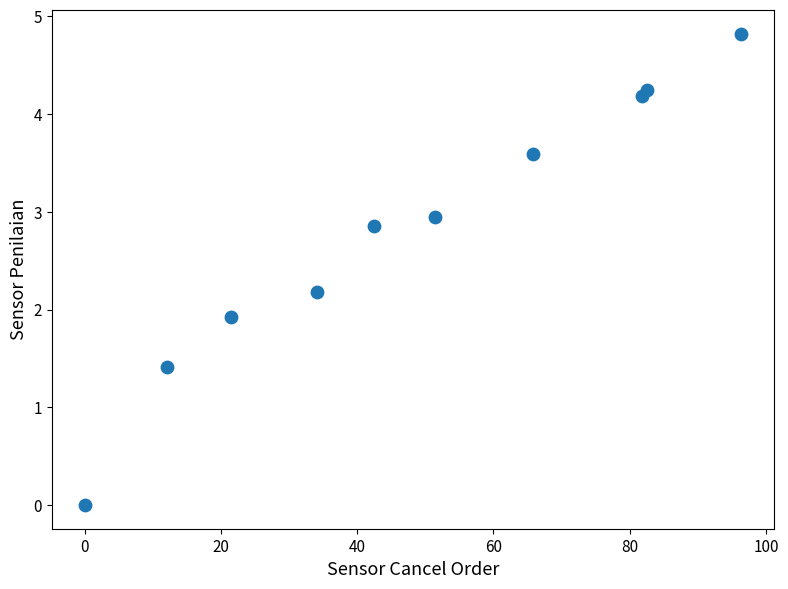

What is the average X value?

48.8